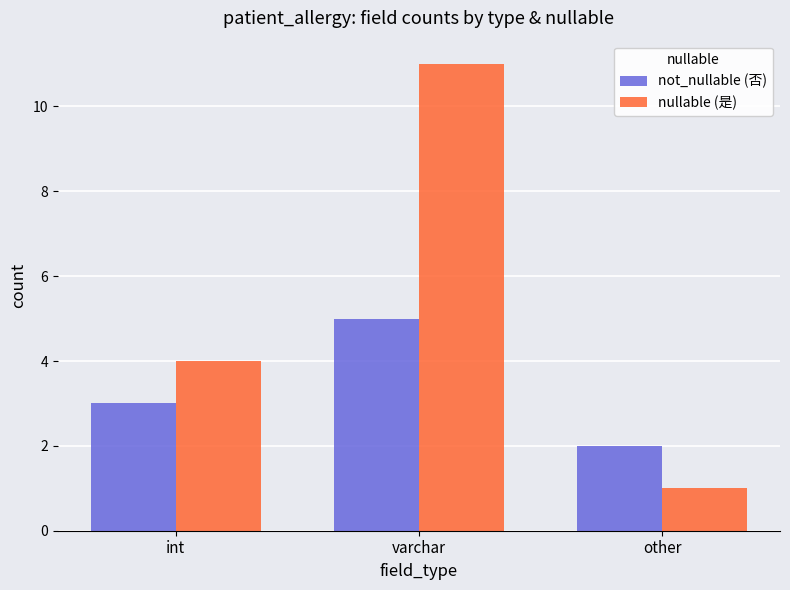

Between int and varchar, which series saw the biggest shift?

nullable (是)